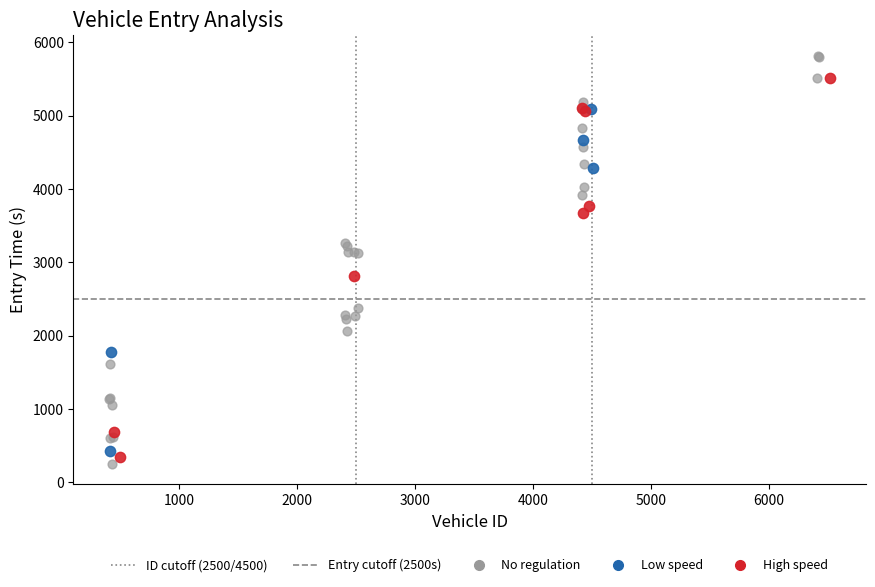

Which series contains the highest Y value?

No regulation